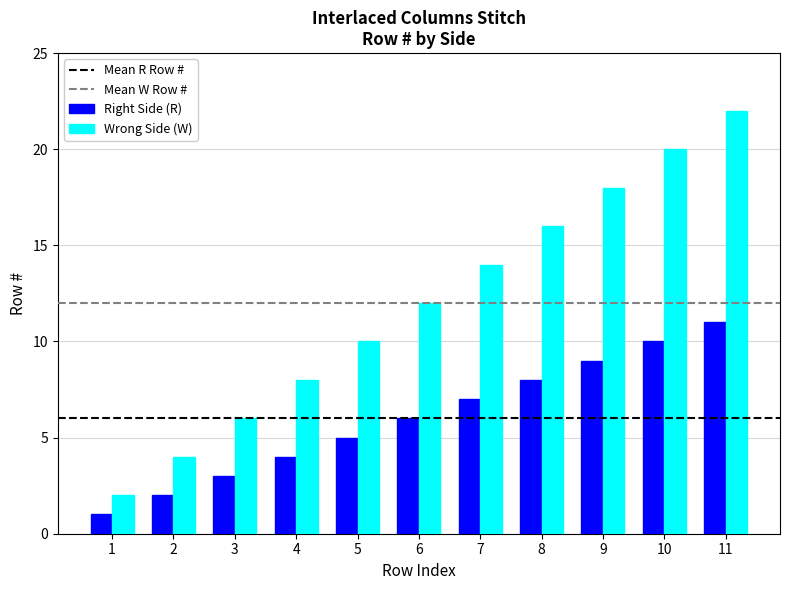

At how many categories does at least one series exceed 19?

2